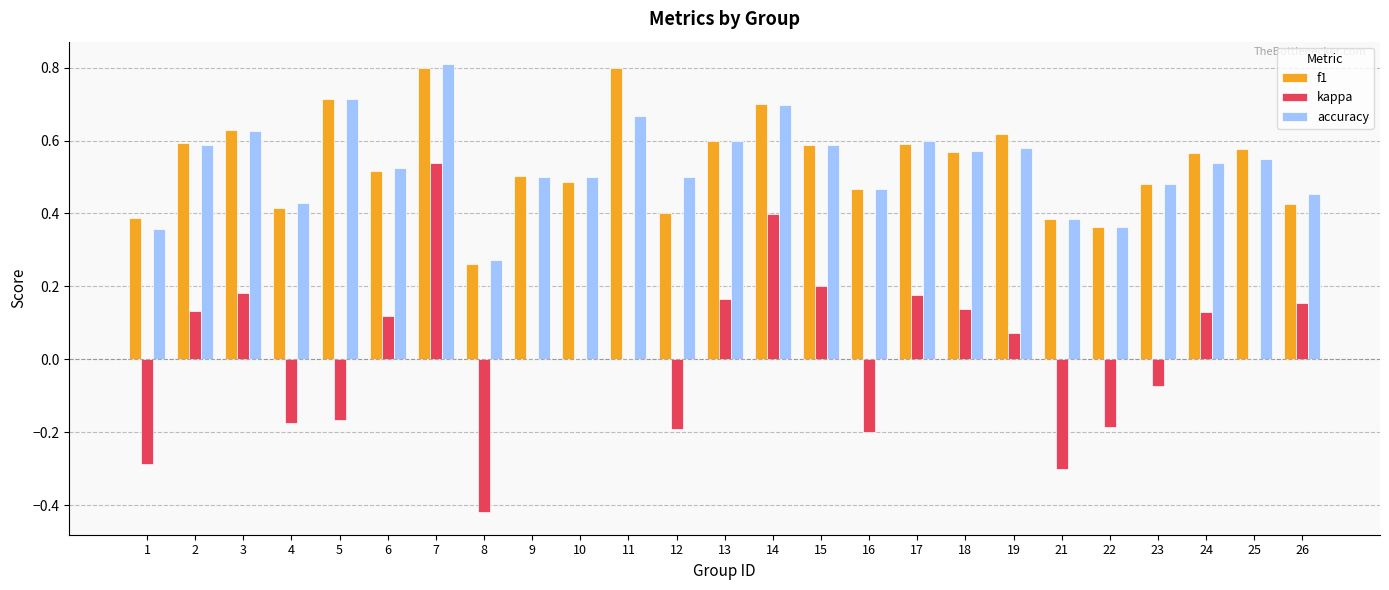

The value of f1 at 11 is 0.8. True or false?

True